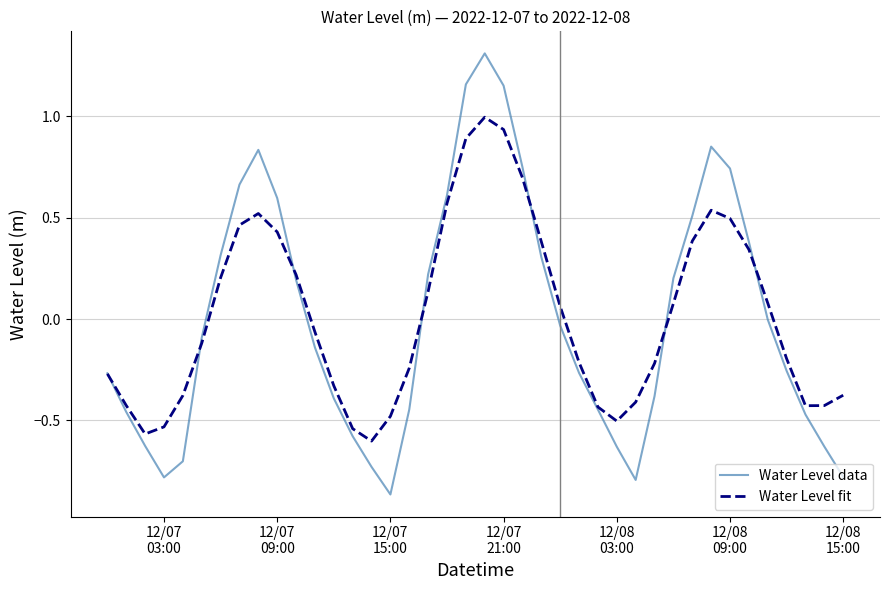

Which series has the largest range (max minus min)?

Water Level data